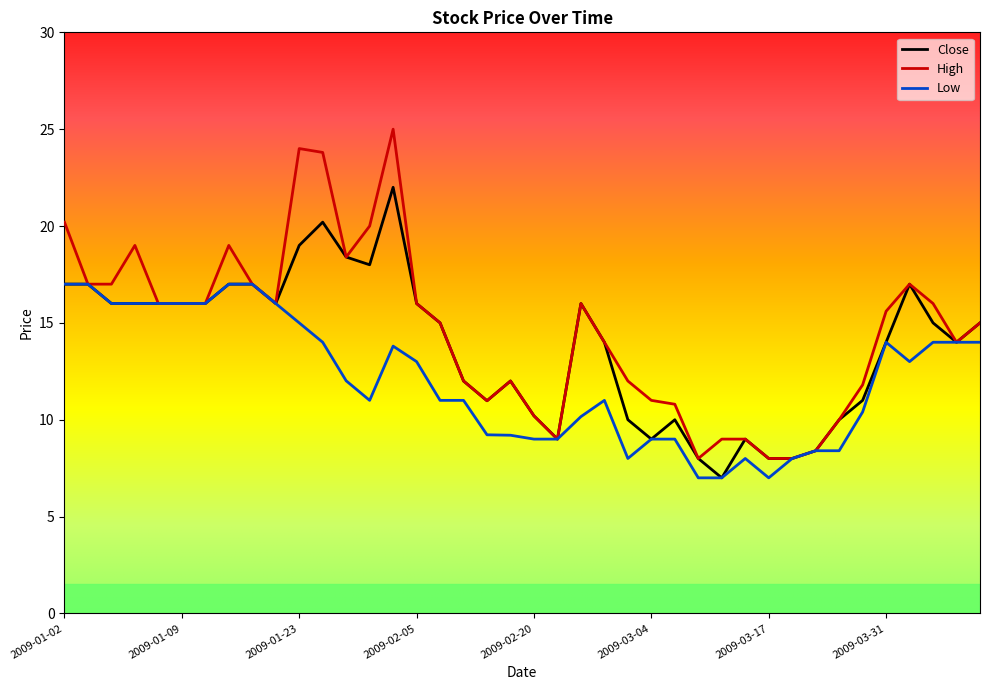

Which series has the largest range (max minus min)?

High